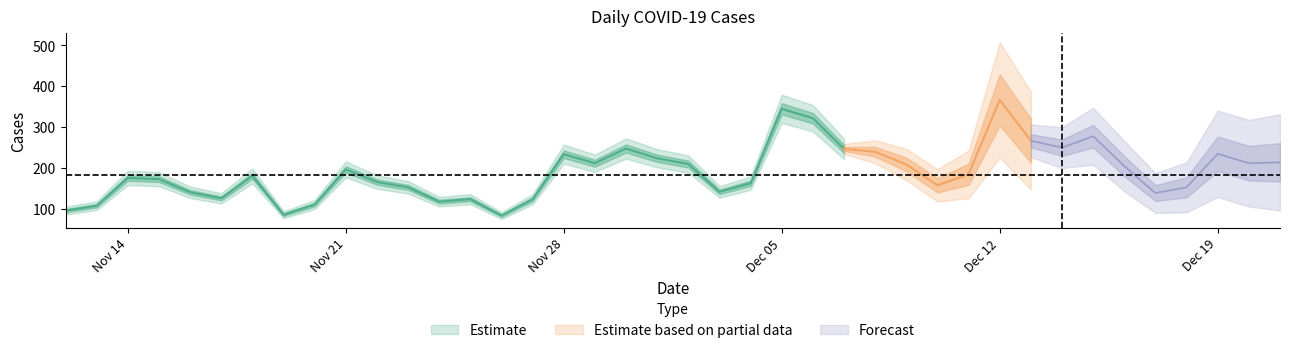

At which label does the data first exceed 185?

2022-11-21